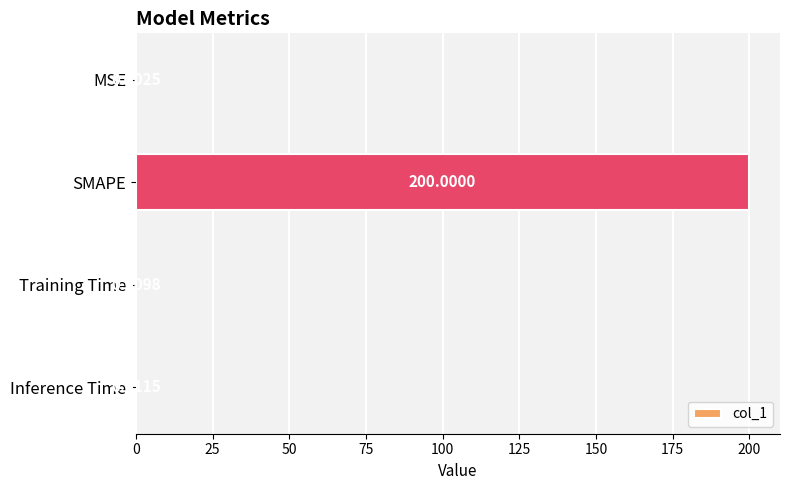

Which label corresponds to the largest value in the chart?

SMAPE